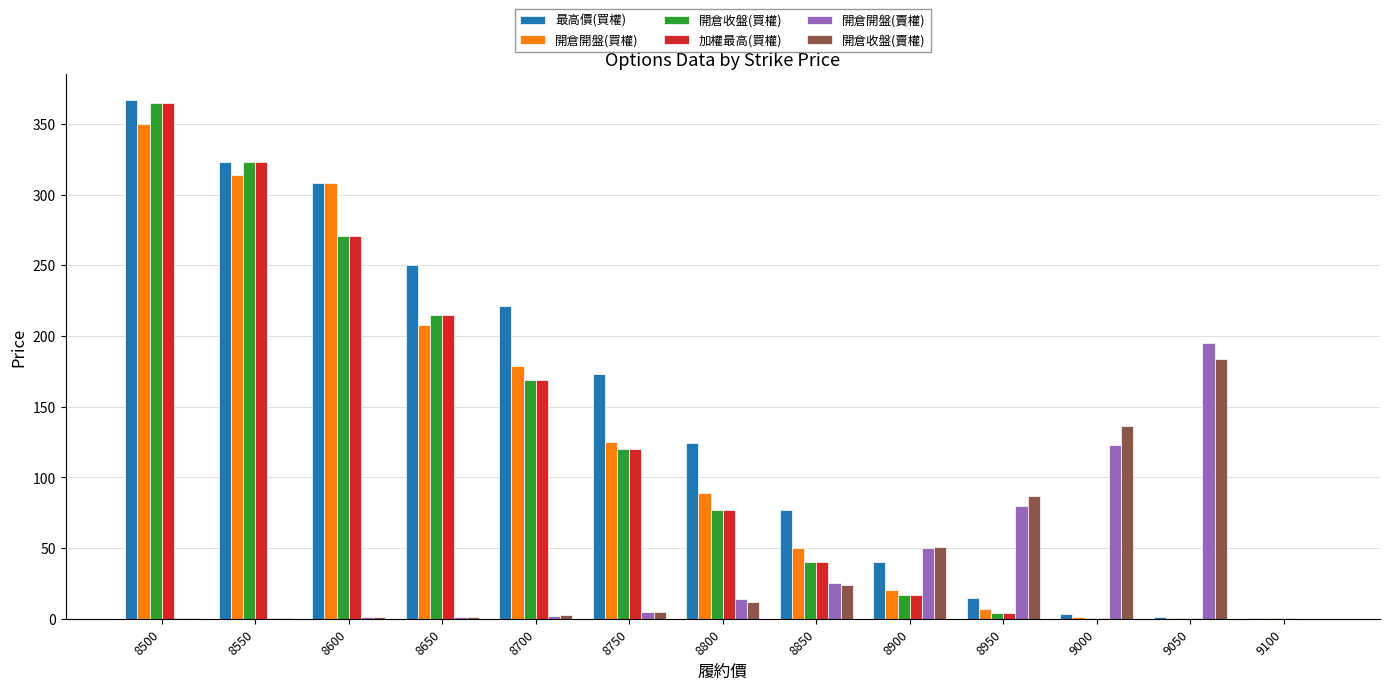

Which series has the widest spread of values?

最高價(買權)